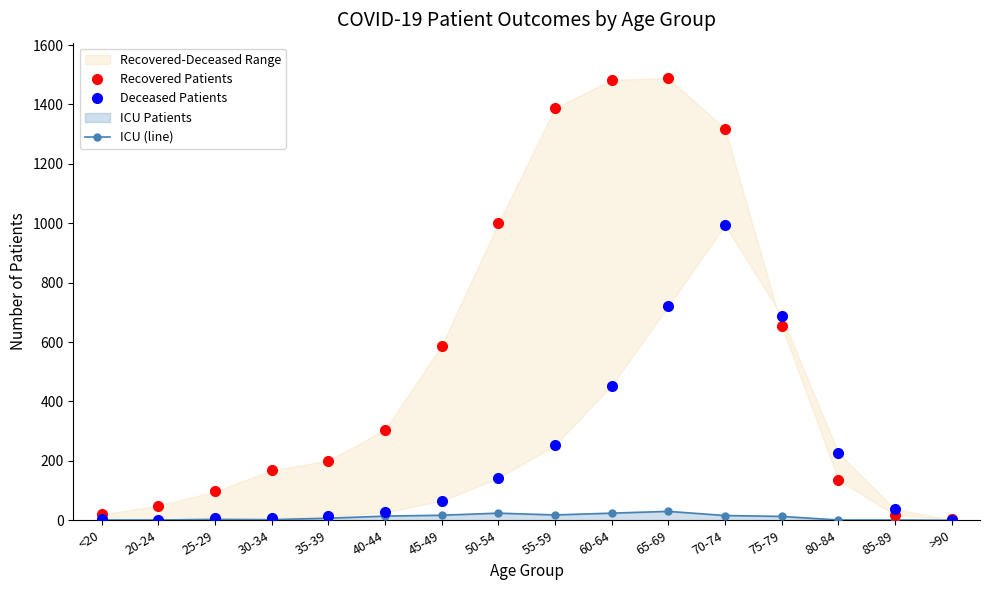

What is the difference between the ICU (line) values at 45-49 and 30-34?

15